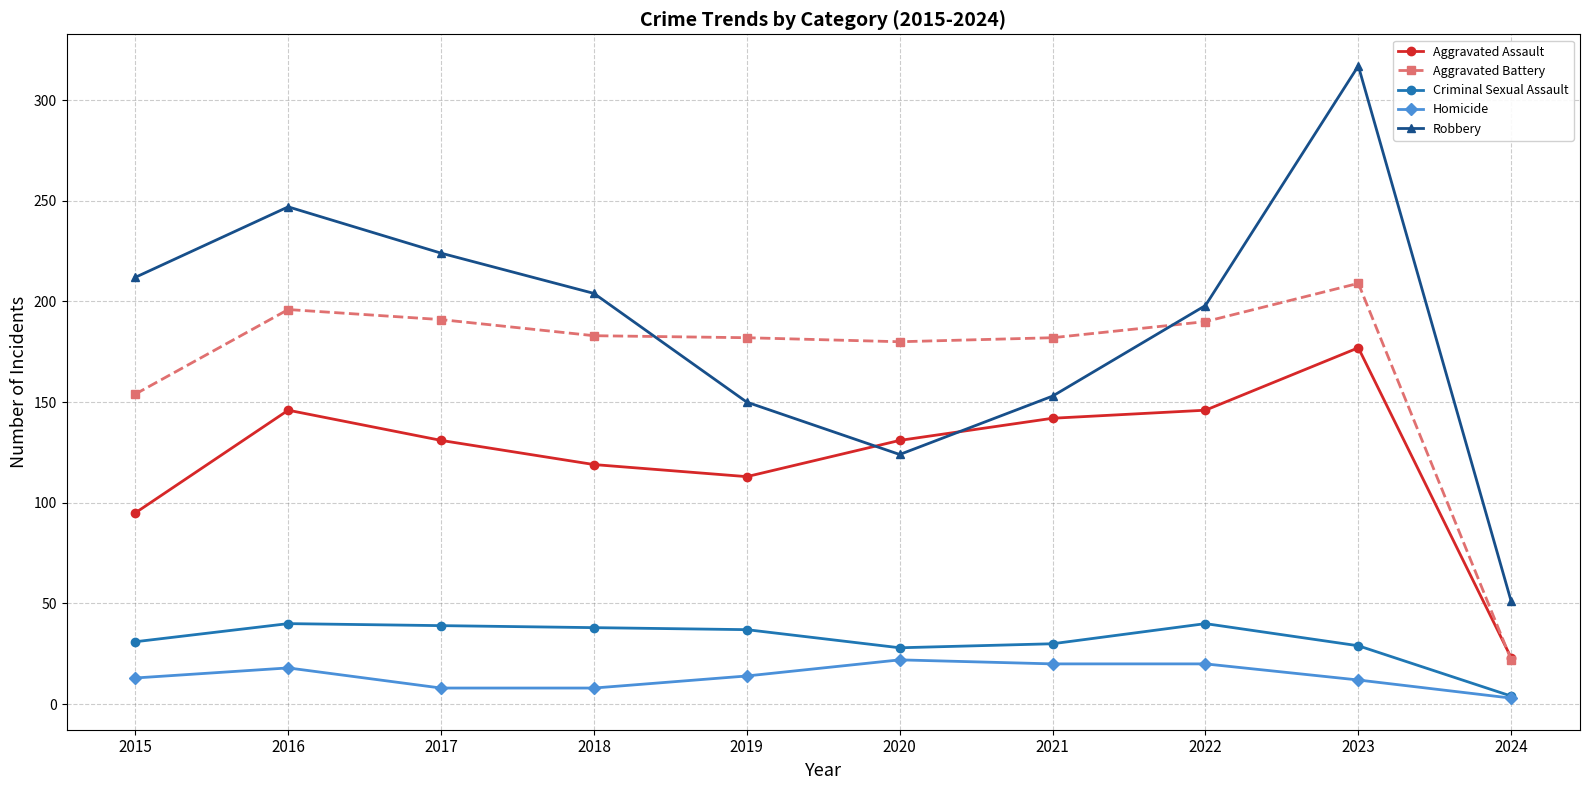

How many distinct data groups are displayed?

5